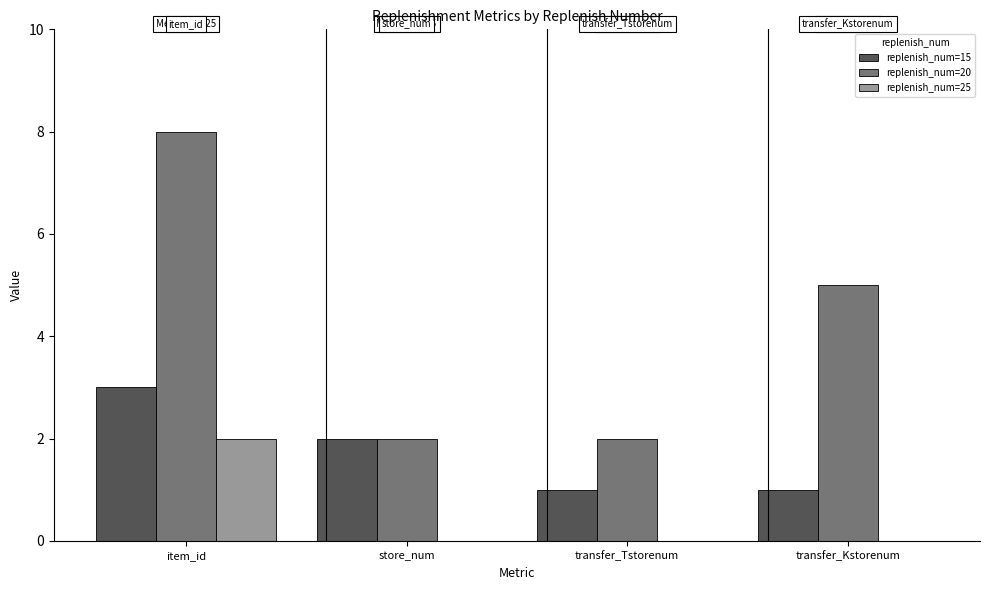

What value does the replenish_num=15 series have at store_num?

2